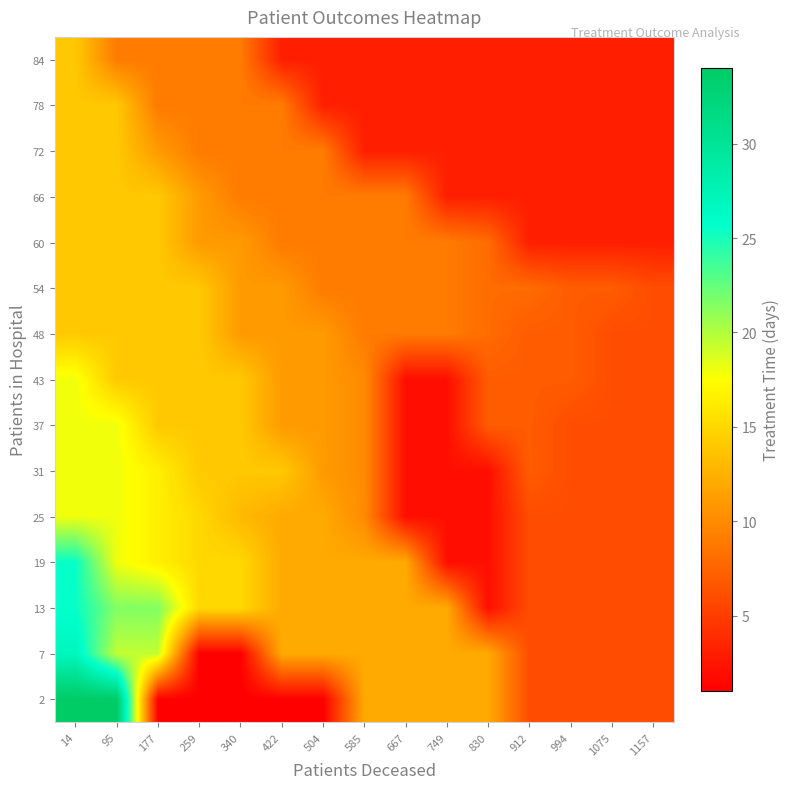

Reading right to left, what are all the values shown in this chart?

2: 1157=6.0	1075=6.0	994=6.0	912=6.0	830=12.0	749=12.0	667=12.0	585=12.0	504=1.0	422=1.0	340=1.0	259=1.0	177=1.0	95=34.0	14=34.0
7: 1157=6.0	1075=6.0	994=6.0	912=6.0	830=12.0	749=12.0	667=12.0	585=12.0	504=12.0	422=12.0	340=1.0	259=1.0	177=19.5	95=19.5	14=27.0
13: 1157=6.0	1075=6.0	994=6.0	912=6.0	830=2.0	749=12.0	667=12.0	585=12.0	504=12.0	422=12.0	340=15.0	259=15.0	177=21.5	95=21.5	14=25.5
19: 1157=6.0	1075=6.0	994=6.0	912=6.0	830=2.0	749=2.0	667=12.0	585=12.0	504=12.0	422=12.0	340=15.0	259=15.0	177=16.5	95=18.0	14=25.5
25: 1157=6.0	1075=6.0	994=6.0	912=6.0	830=2.0	749=2.0	667=2.0	585=10.0	504=12.0	422=12.0	340=13.0	259=15.0	177=16.5	95=18.0	14=18.0
31: 1157=6.0	1075=6.0	994=6.0	912=7.0	830=2.0	749=2.0	667=2.0	585=10.0	504=11.0	422=14.0	340=14.0	259=14.0	177=16.5	95=18.0	14=18.0
37: 1157=6.0	1075=6.0	994=6.0	912=7.0	830=7.0	749=2.0	667=2.0	585=10.0	504=11.0	422=11.0	340=14.0	259=14.0	177=14.0	95=18.0	14=18.0
43: 1157=6.0	1075=6.0	994=7.0	912=7.0	830=7.0	749=2.0	667=2.0	585=10.0	504=11.0	422=11.0	340=14.0	259=14.0	177=14.0	95=14.0	14=18.0
48: 1157=6.0	1075=6.0	994=7.0	912=7.0	830=8.0	749=9.0	667=9.0	585=9.0	504=11.0	422=11.0	340=11.0	259=14.0	177=14.0	95=14.0	14=14.0
54: 1157=6.0	1075=7.0	994=7.0	912=8.0	830=8.0	749=9.0	667=9.0	585=9.0	504=9.0	422=11.0	340=11.0	259=14.0	177=14.0	95=14.0	14=14.0
60: 1157=3.0	1075=3.0	994=3.0	912=3.0	830=8.0	749=9.0	667=9.0	585=9.0	504=9.0	422=9.0	340=11.0	259=11.0	177=14.0	95=14.0	14=14.0
66: 1157=3.0	1075=3.0	994=3.0	912=3.0	830=3.0	749=3.0	667=9.0	585=9.0	504=9.0	422=9.0	340=9.0	259=11.0	177=14.0	95=14.0	14=14.0
72: 1157=3.0	1075=3.0	994=3.0	912=3.0	830=3.0	749=3.0	667=3.0	585=3.0	504=9.0	422=9.0	340=9.0	259=9.0	177=11.0	95=14.0	14=14.0
78: 1157=3.0	1075=3.0	994=3.0	912=3.0	830=3.0	749=3.0	667=3.0	585=3.0	504=3.0	422=9.0	340=9.0	259=9.0	177=9.0	95=14.0	14=14.0
84: 1157=3.0	1075=3.0	994=3.0	912=3.0	830=3.0	749=3.0	667=3.0	585=3.0	504=3.0	422=3.0	340=9.0	259=9.0	177=9.0	95=9.0	14=14.0